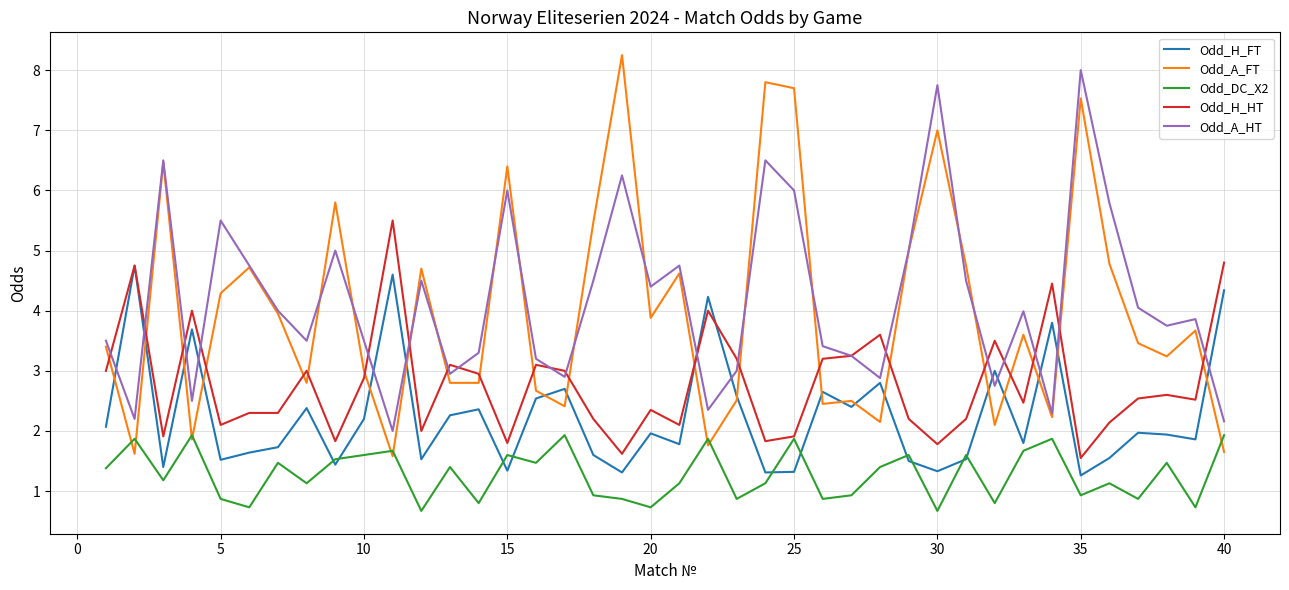

What is the sum of all Odd_DC_X2 values?

51.1